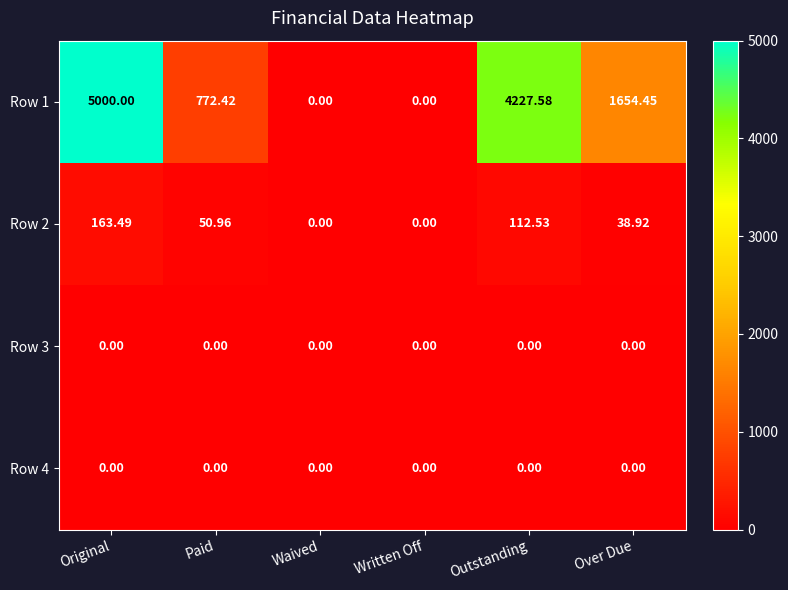

Is the value of Row 2 at Original greater than the value of Row 4 at Over Due?

Yes